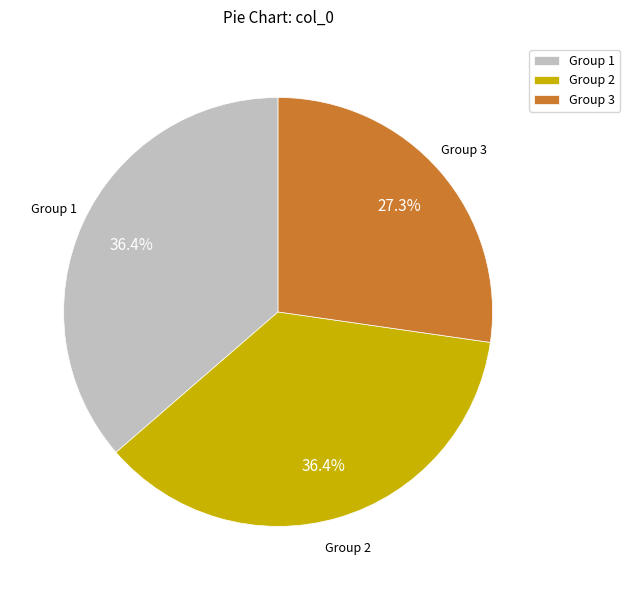

Which has a higher value, Group 3 or Group 1?

Group 1